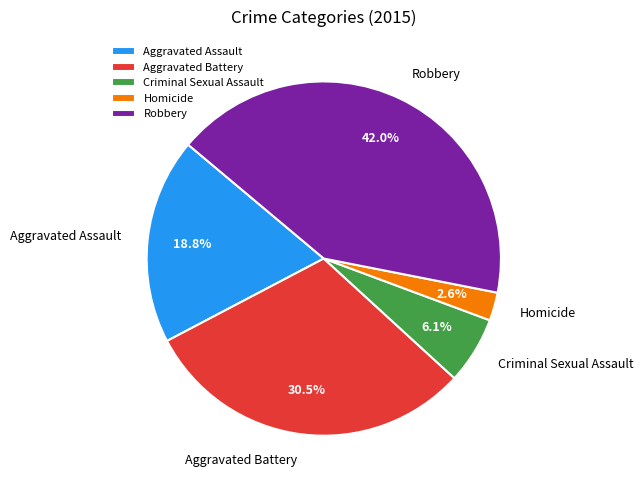

What percentage do Criminal Sexual Assault and Homicide together represent?

8.7%